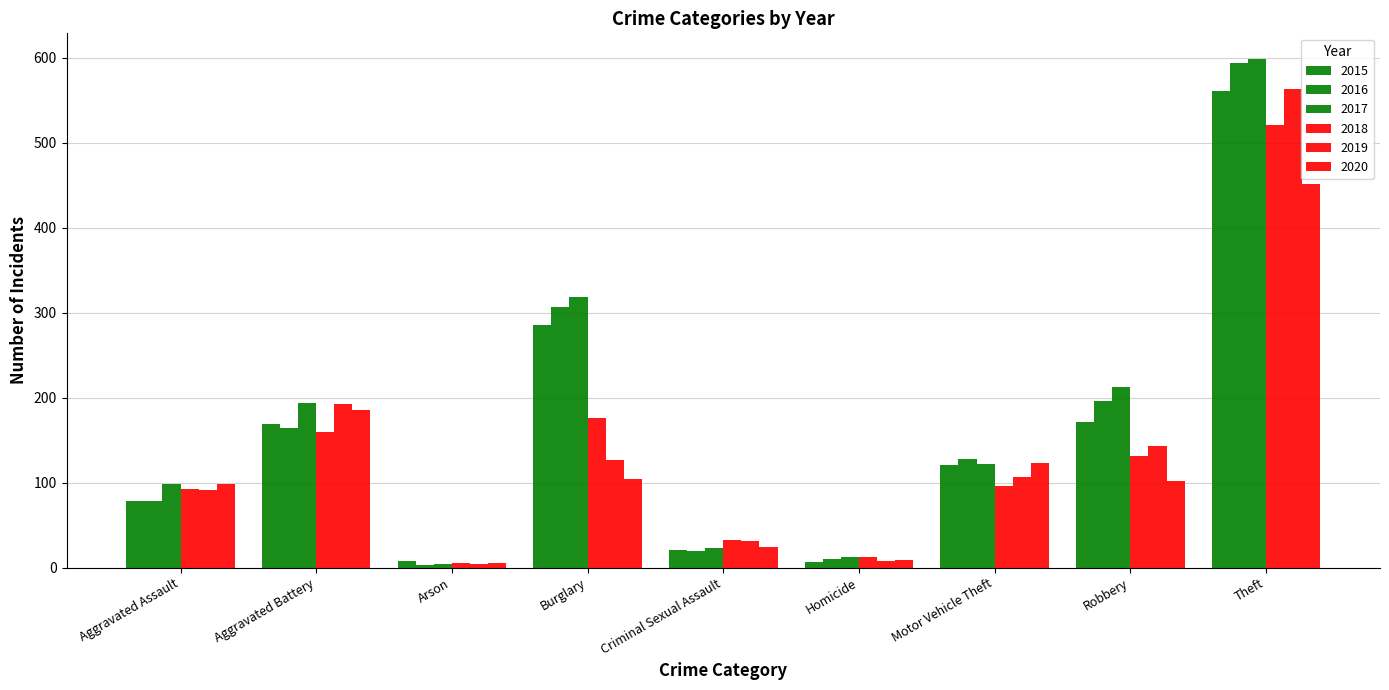

Is it true that 2019 equals 4 at Arson?

True